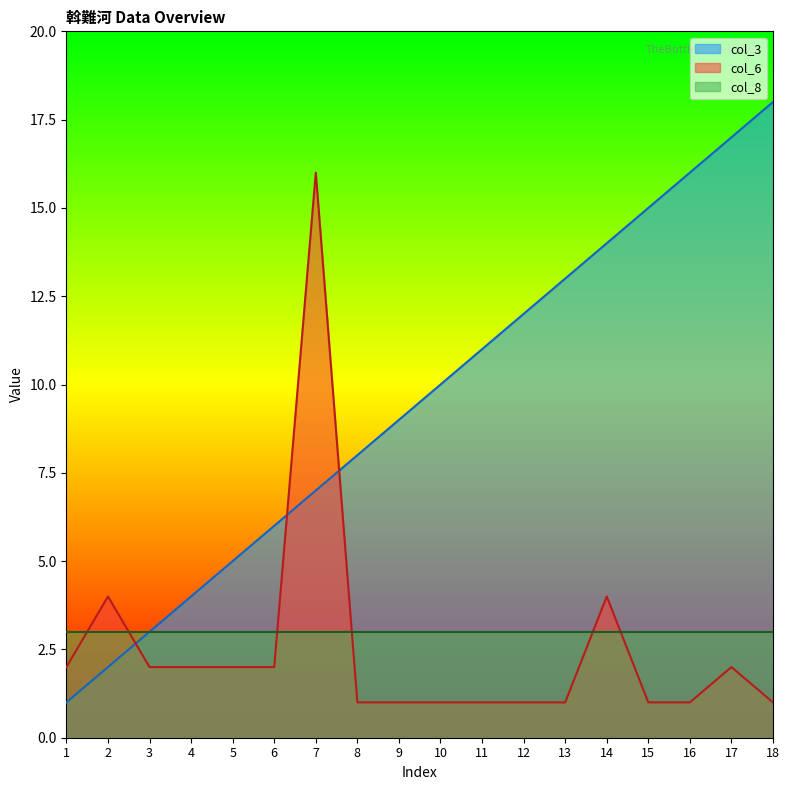

At which category is the sum across all series the highest?

7